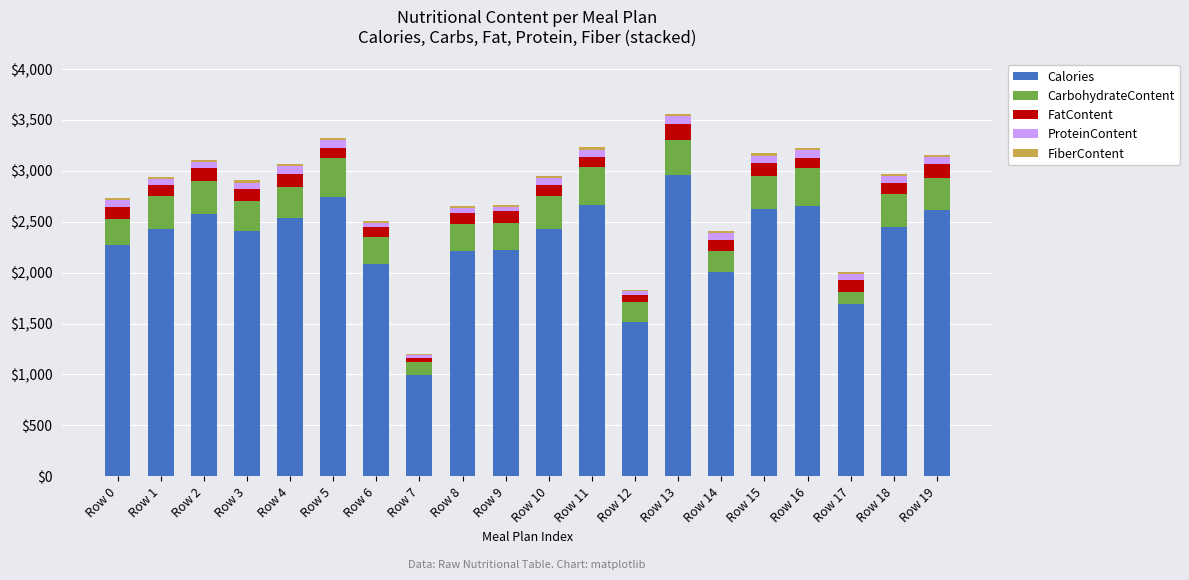

Which category has the highest value in the Calories series?

Row 13